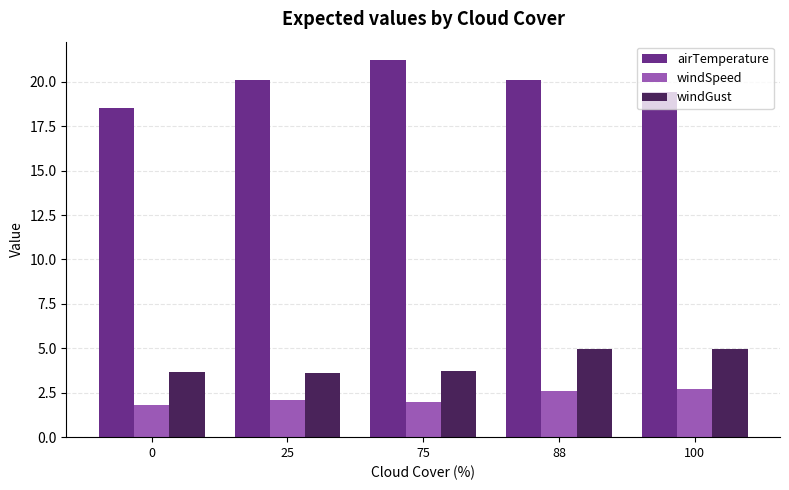

Is the value of windSpeed at 88 greater than the value of windGust at 100?

No